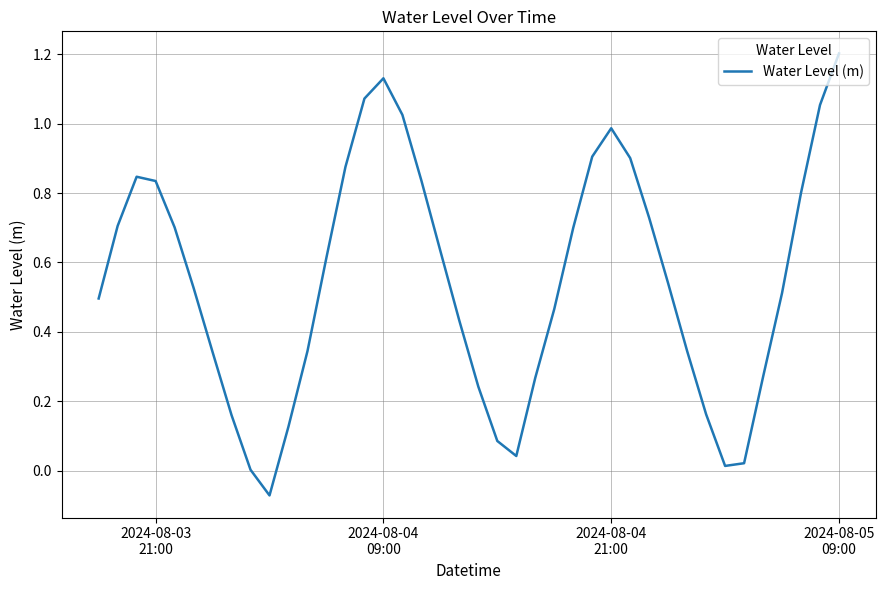

What is the difference between the maximum and minimum values?

1.3